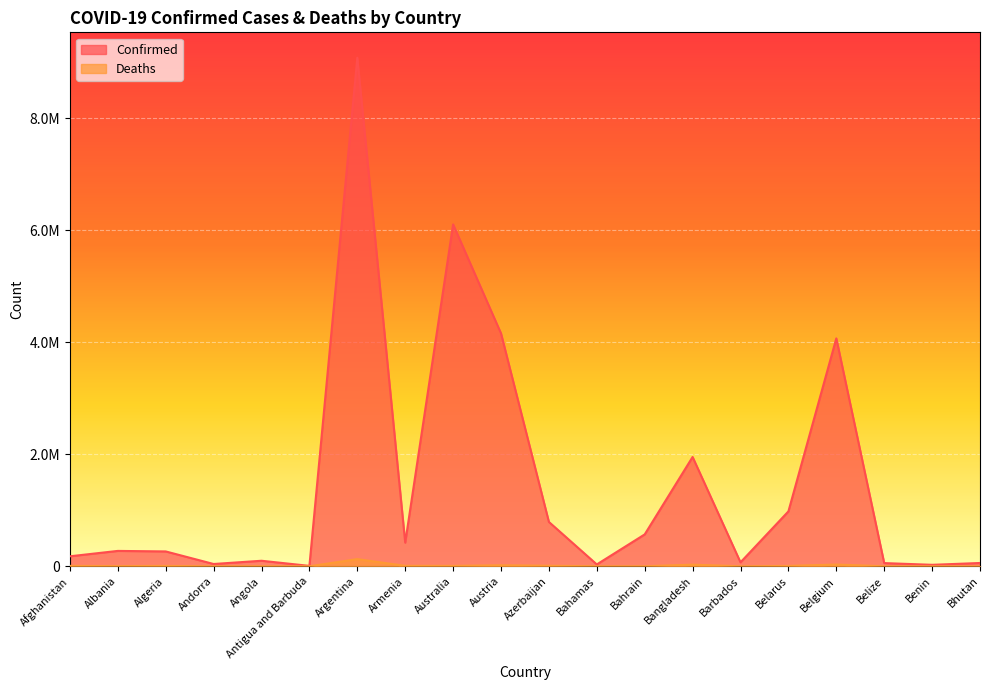

What is the value of the Deaths point at the 18th from the left?

676